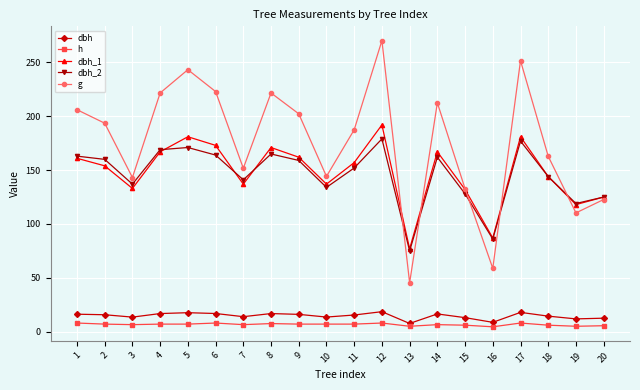

How many interior local valleys does the dbh_2 series have?

6